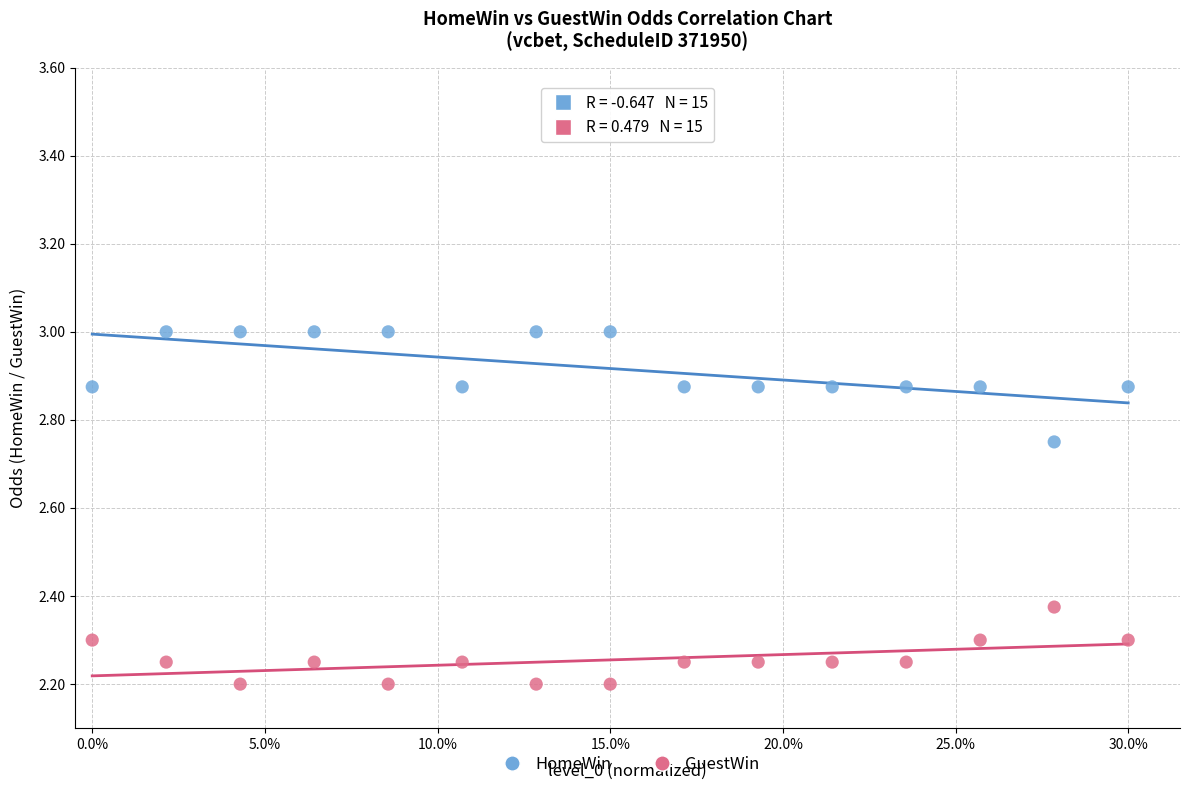

Which series reaches the maximum Y coordinate?

HomeWin